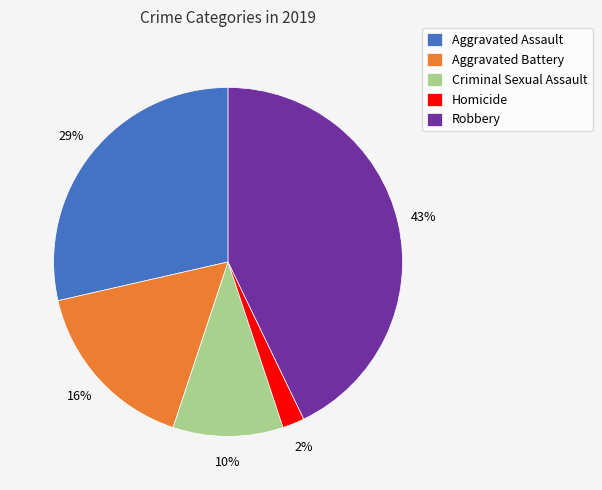

What is the ratio of the value at Criminal Sexual Assault to the value at Aggravated Battery?

0.6